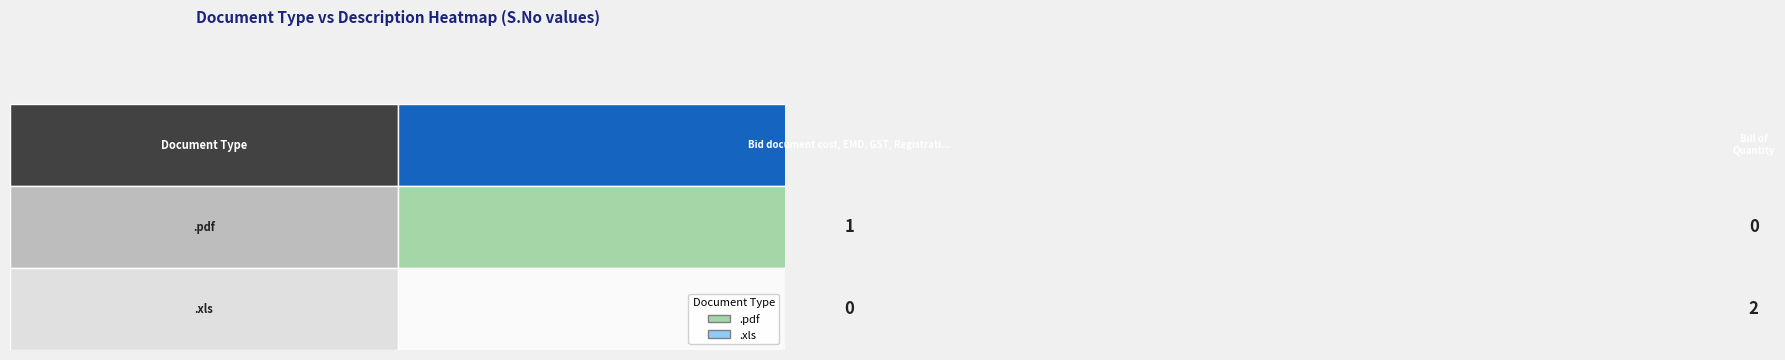

Rank the series at .xls from highest to lowest value.

.xls, .pdf